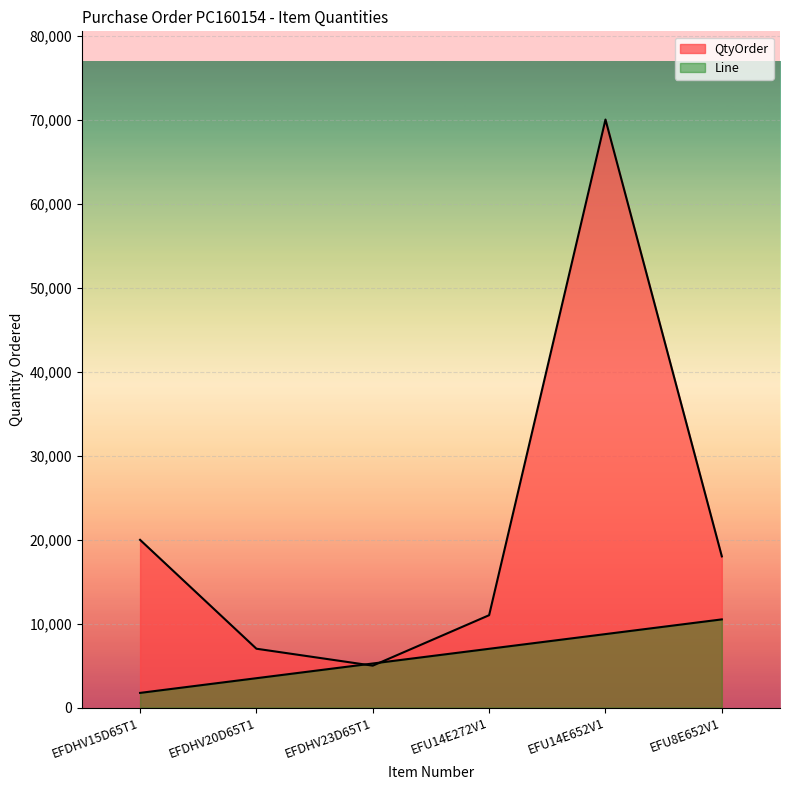

What is the smallest value displayed?

1750.0